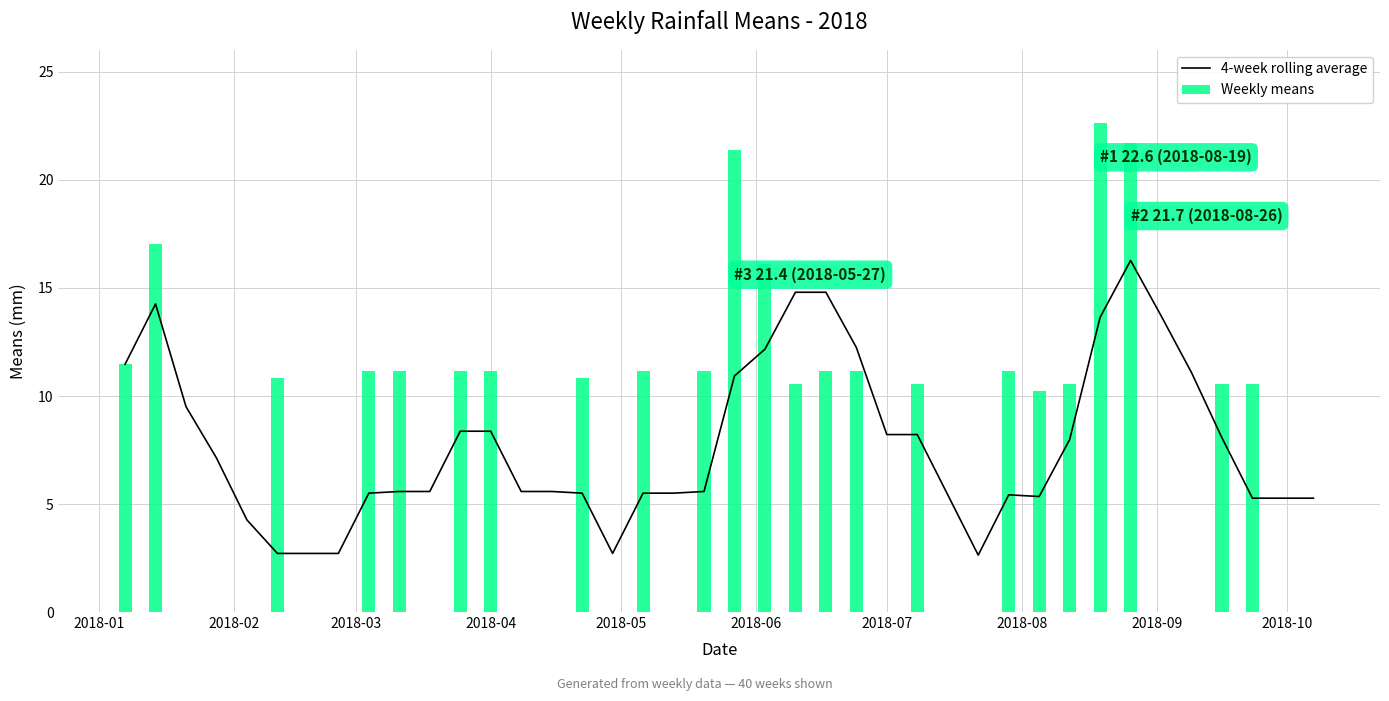

At how many categories does at least one series exceed 6?

28